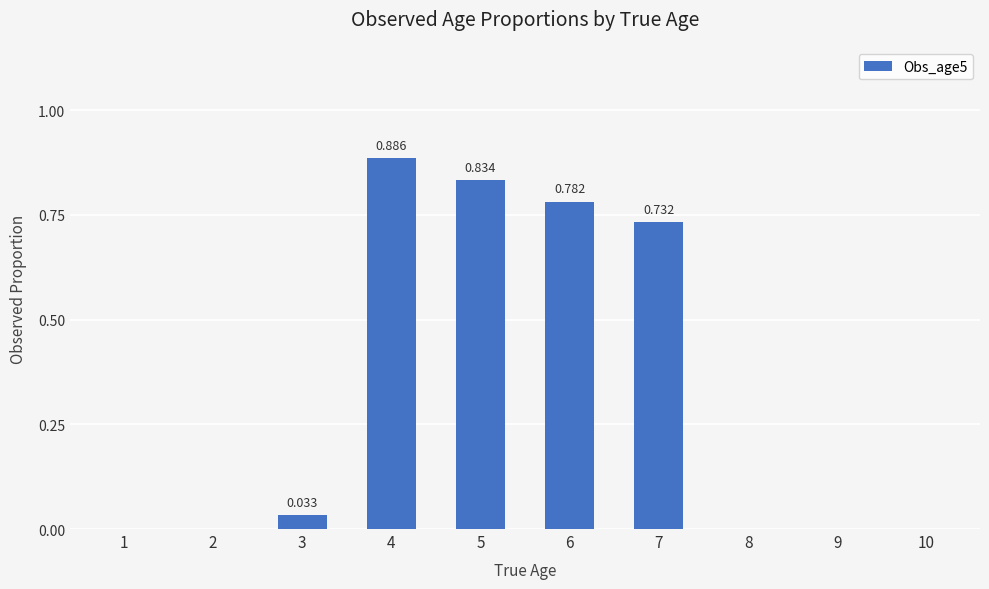

Reading left to right, extract all data points from this chart.

1=0.0	2=0.0	3=0.0	4=0.9	5=0.8	6=0.8	7=0.7	8=0.0	9=0.0	10=0.0